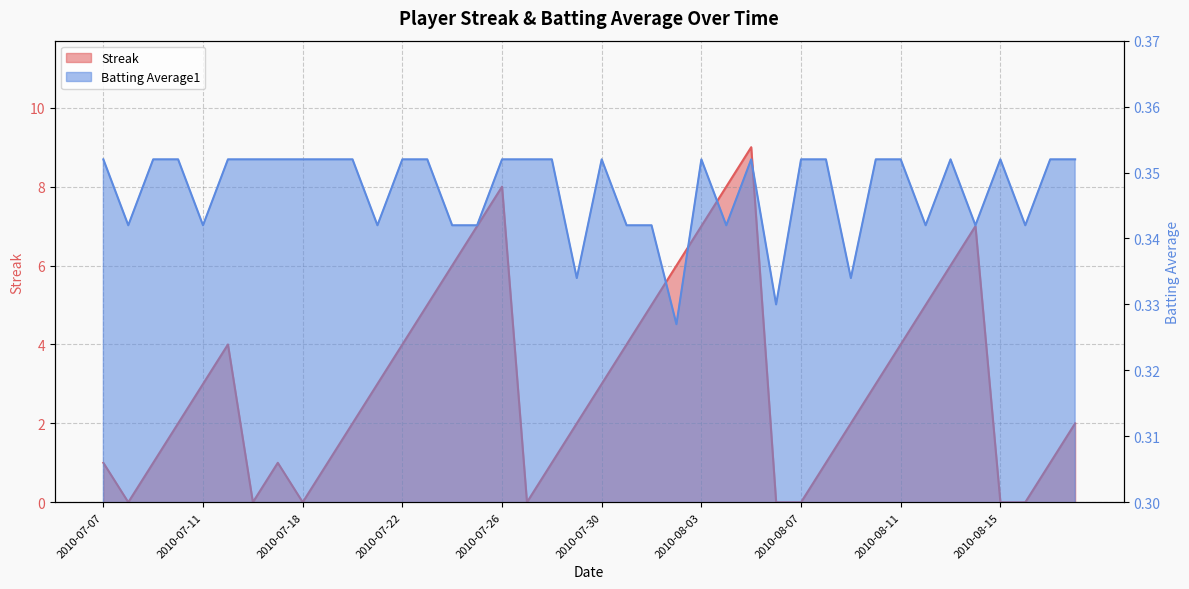

What is the label of the 27th point from the right?

2010-07-23